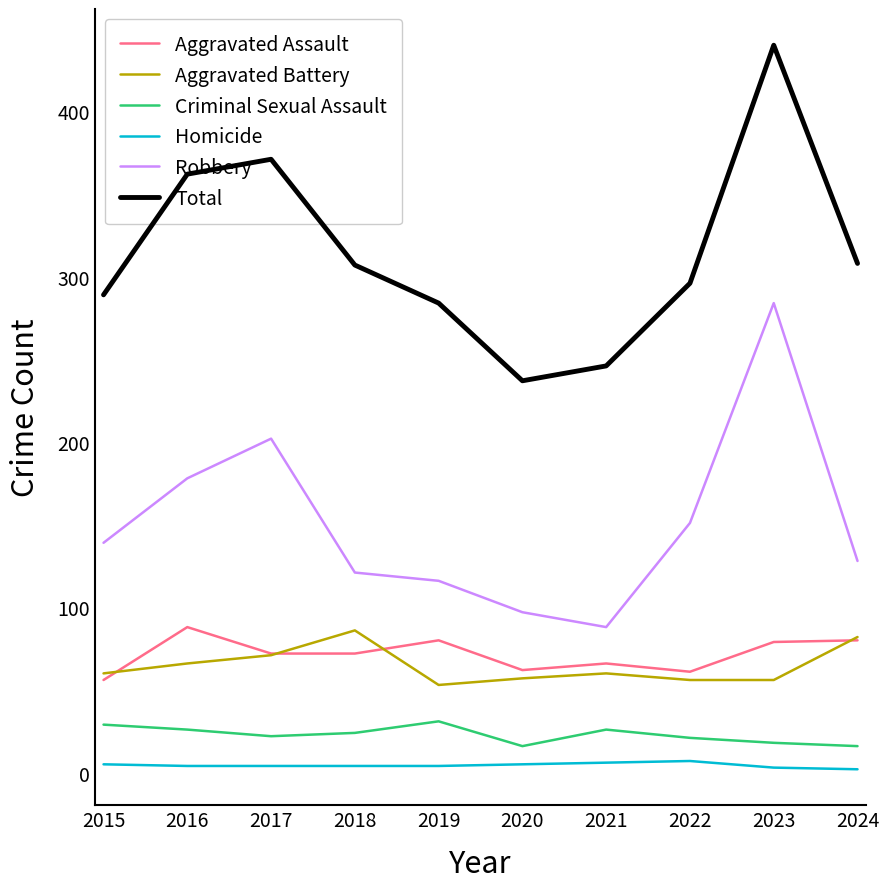

The Total series shows 289 at 2015. True or false?

True